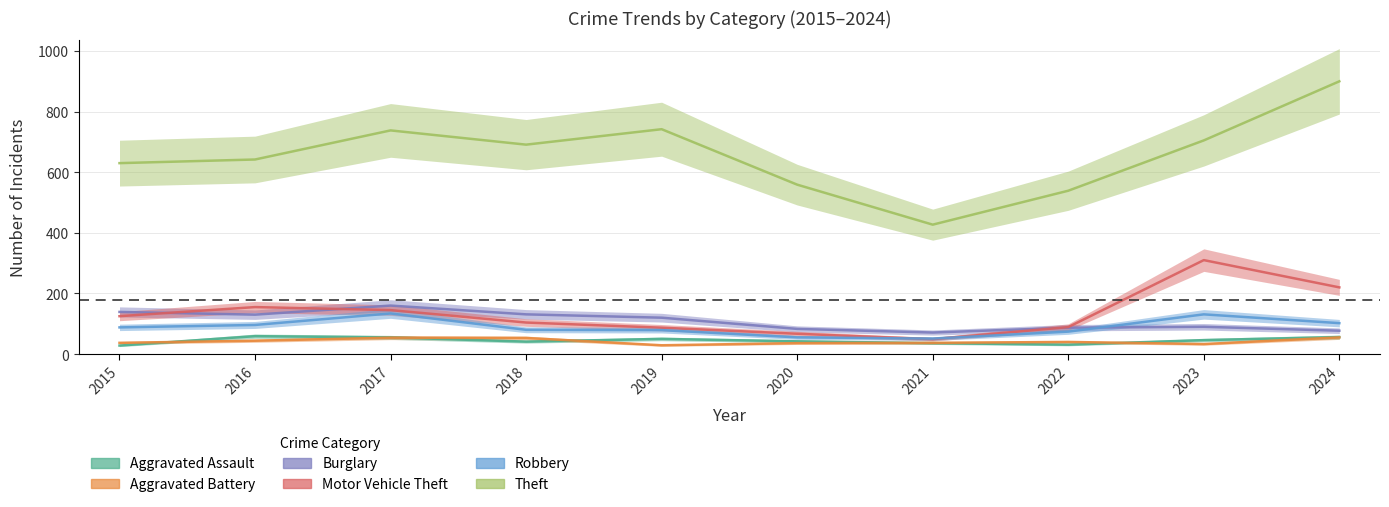

Which series has the largest total across all categories?

Theft